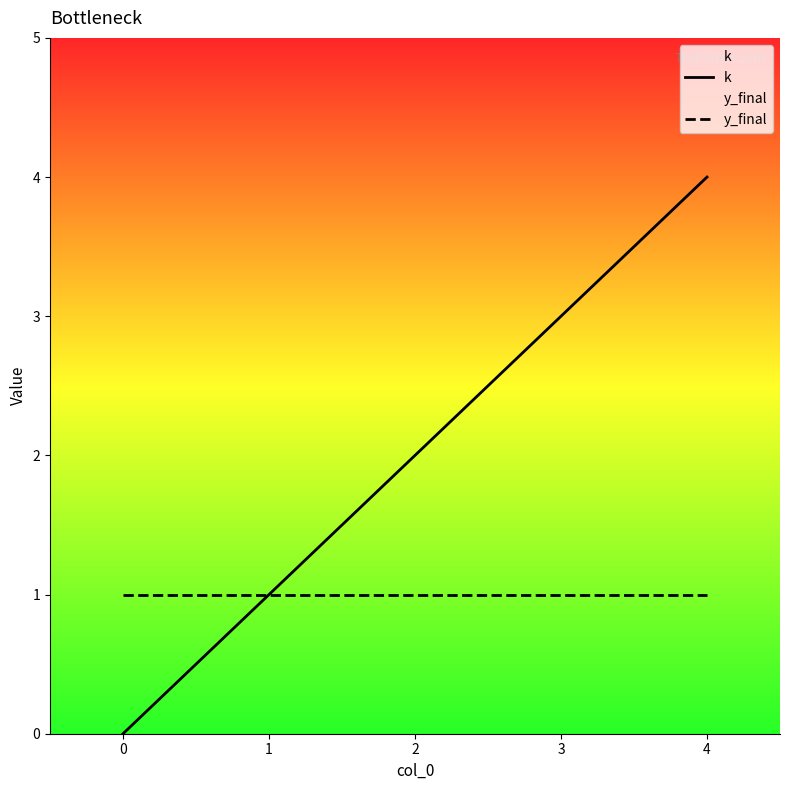

At which label does k reach its peak?

4